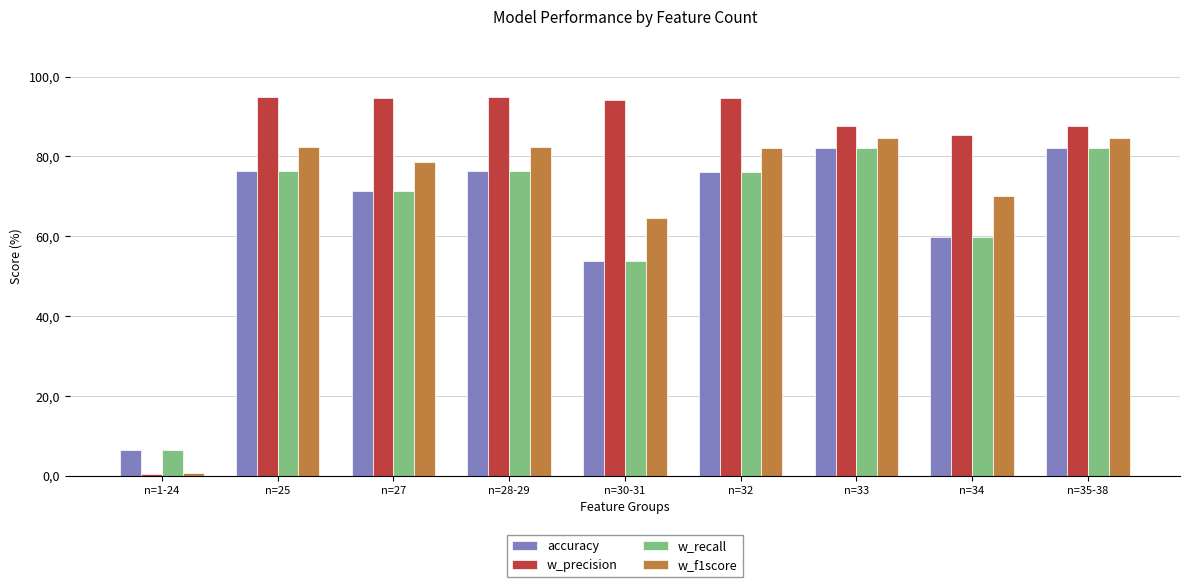

At how many categories does at least one series exceed 91?

5